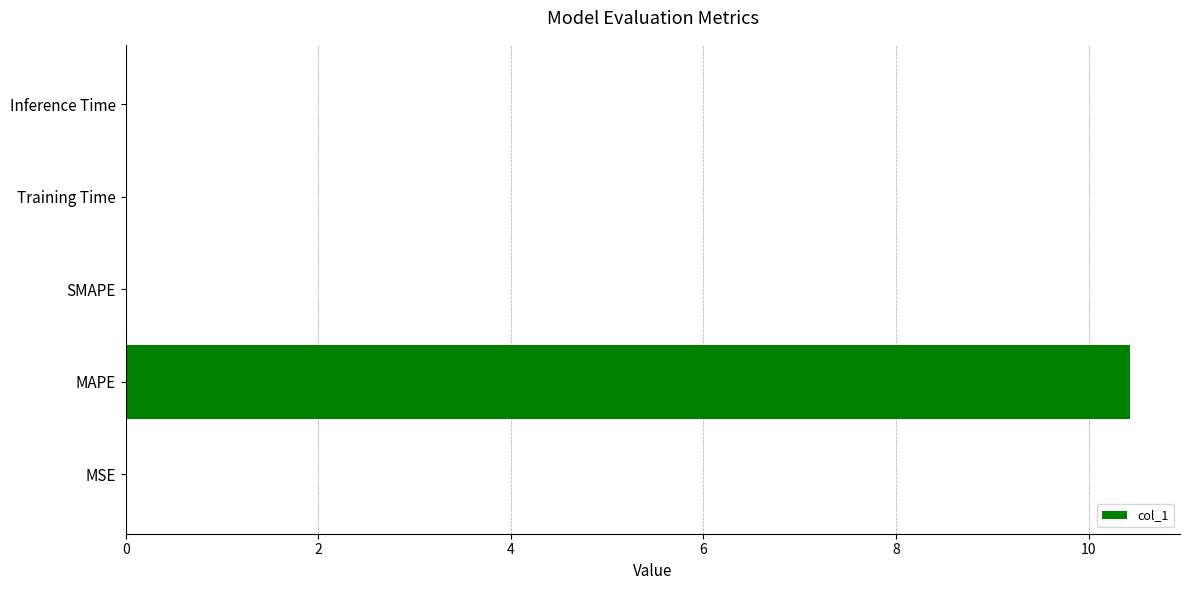

What is the change in value from MAPE to SMAPE?

-10.4